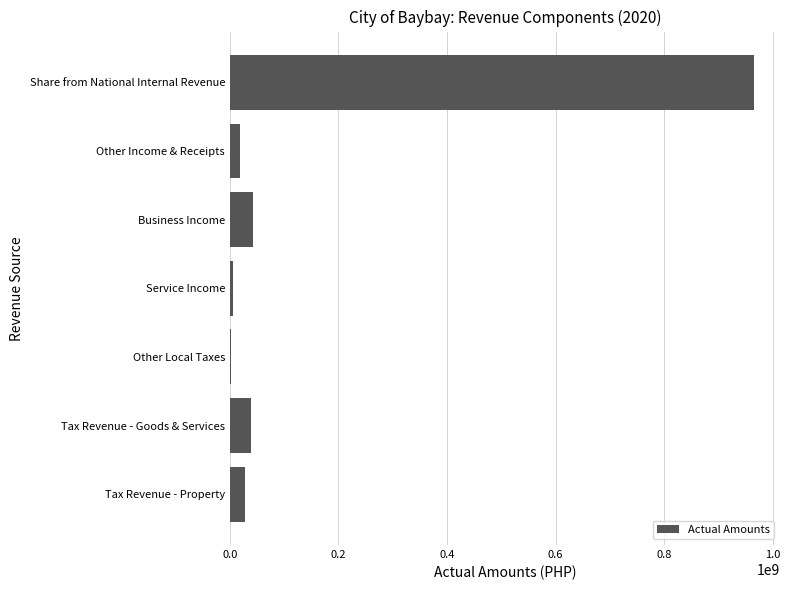

The chart shows a value of 27181439.0 at Tax Revenue - Property. True or false?

True